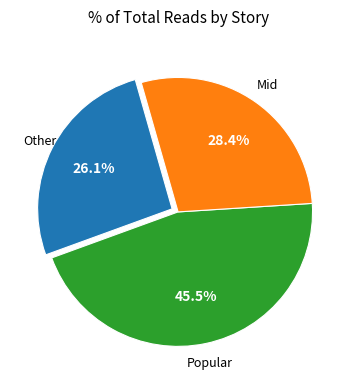

Is there a majority slice in this chart?

No